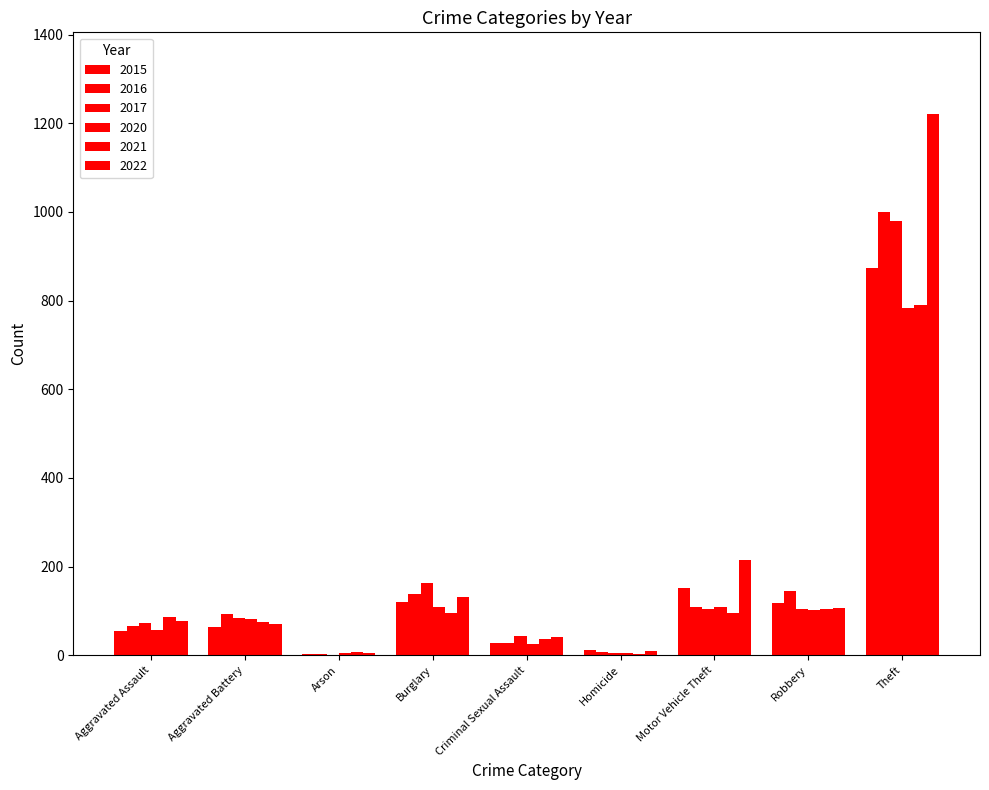

How many data points does each series have?

9